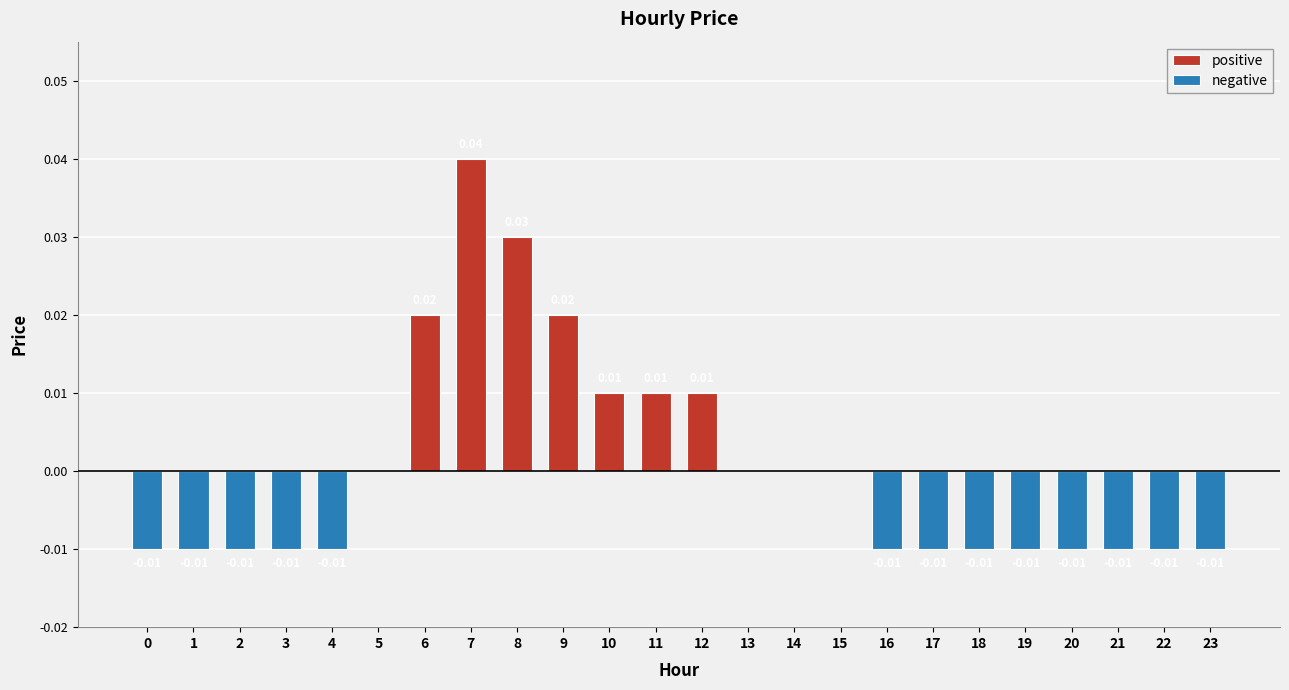

At how many categories does at least one series exceed 0?

7